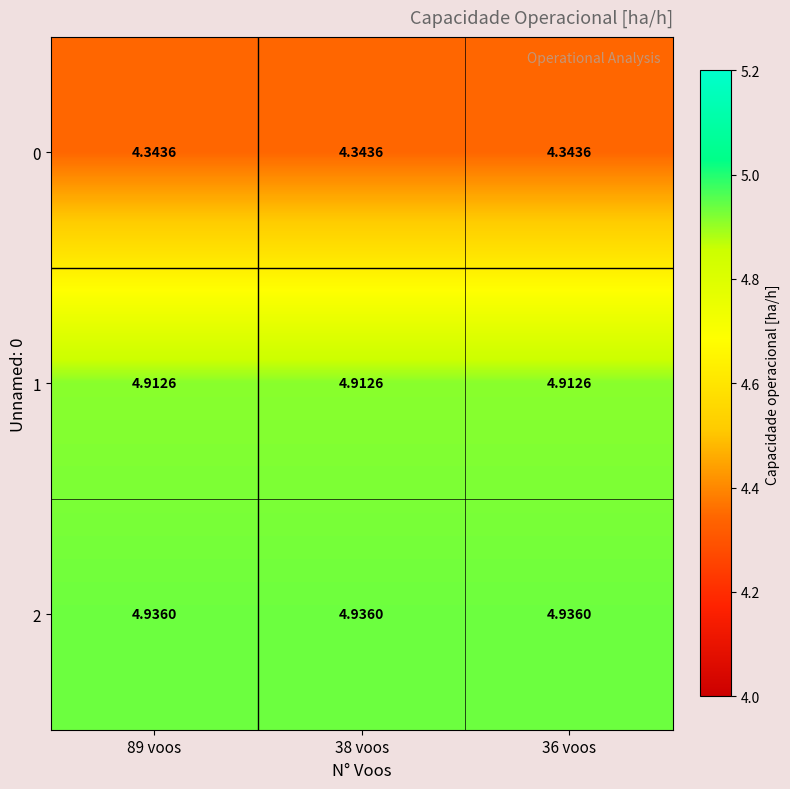

Is the value of 0 at 36 voos greater than the value of 2 at 38 voos?

No